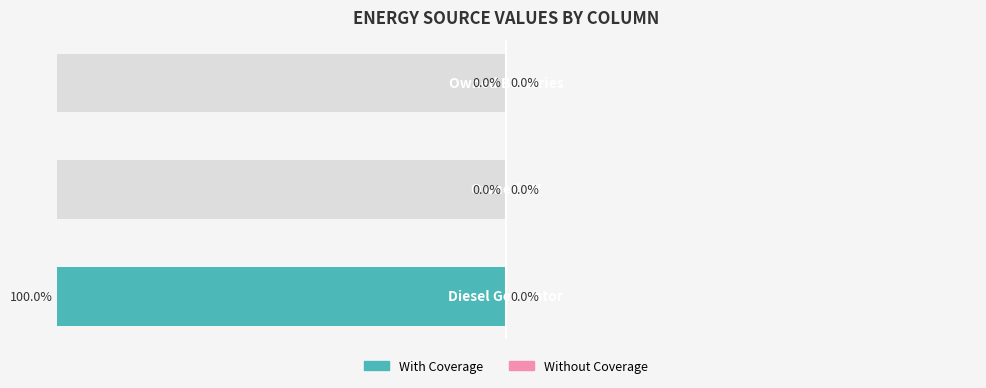

At how many categories does at least one series exceed 4?

1